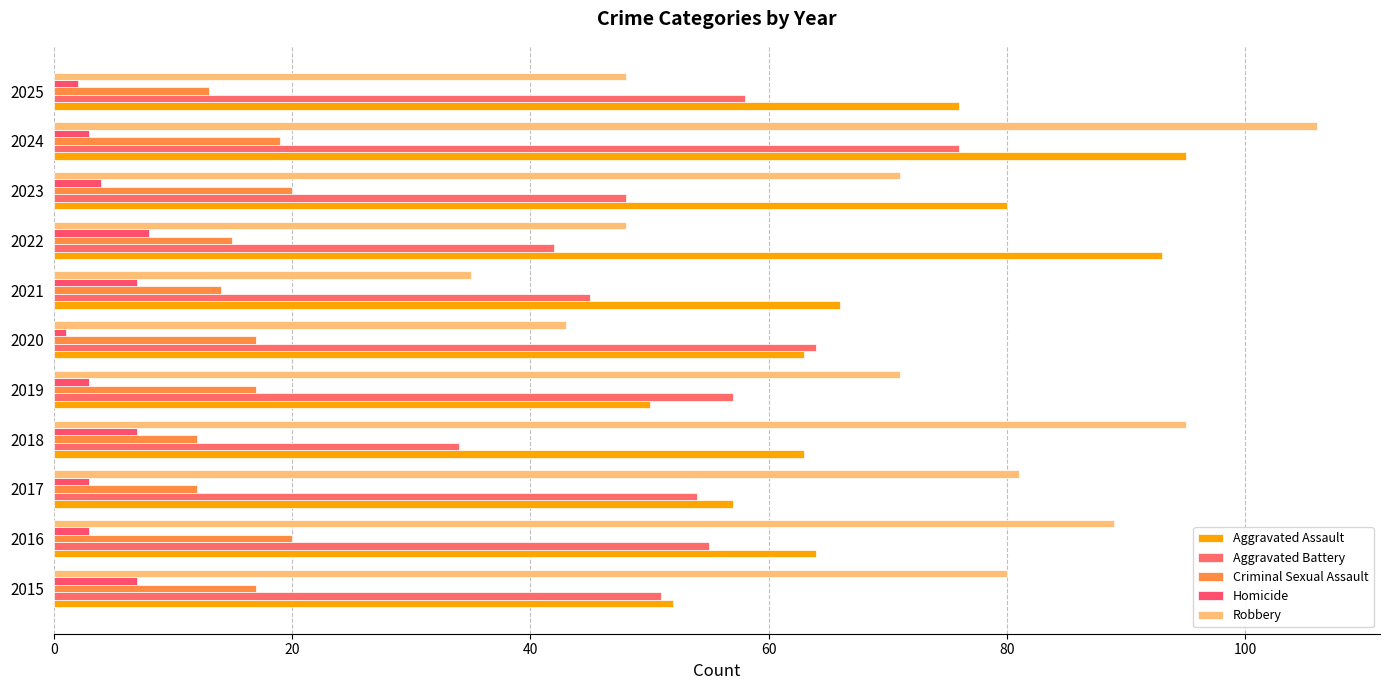

How many series are shown in this chart?

5